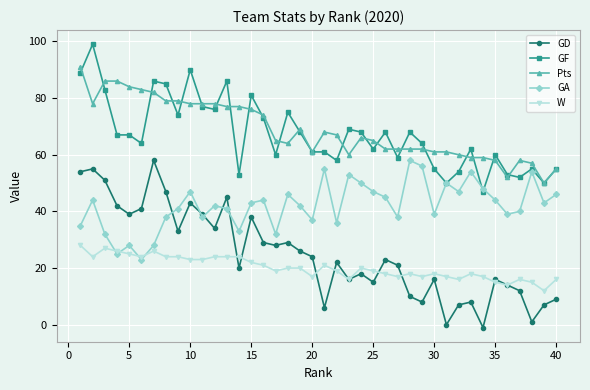

True or false: GF and W cross at least once.

False